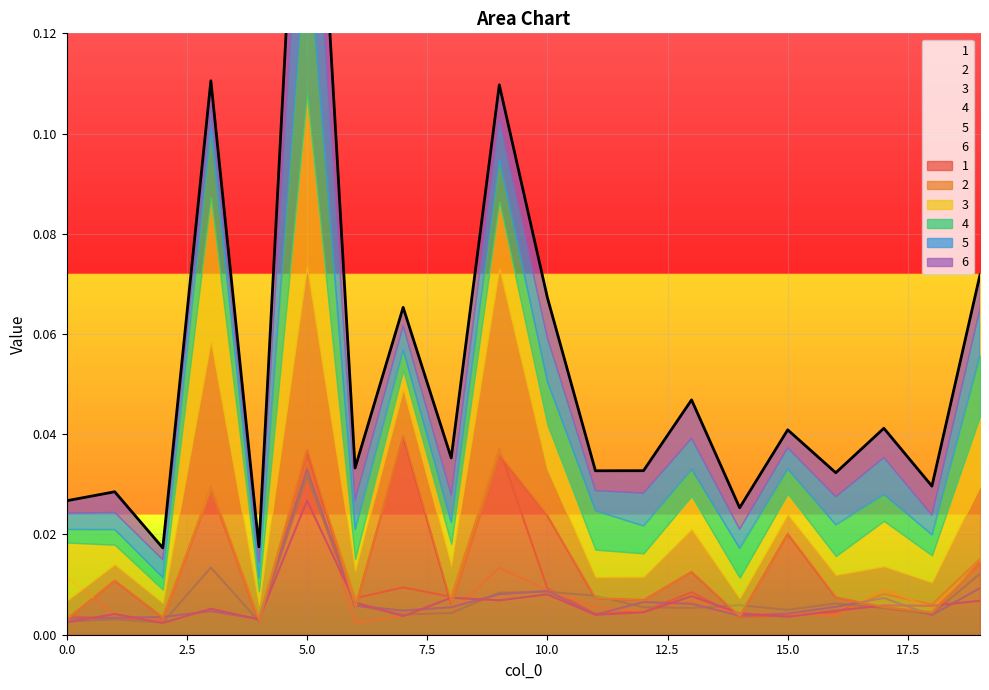

At which category does 6 reach its first local valley?

2